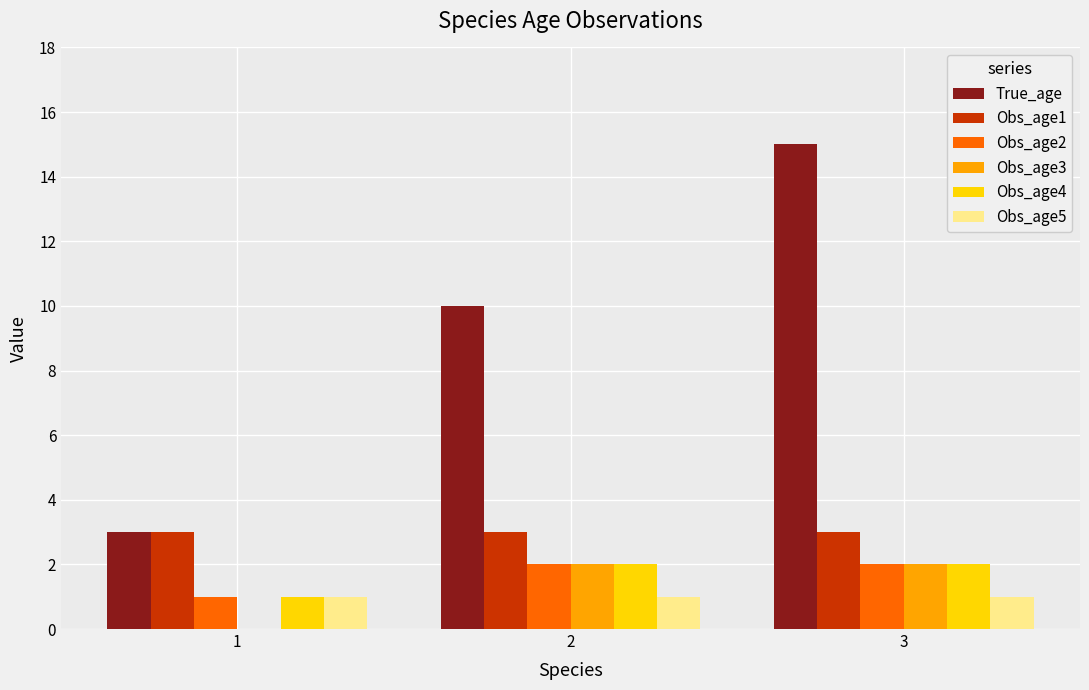

Which series has the largest total across all categories?

True_age